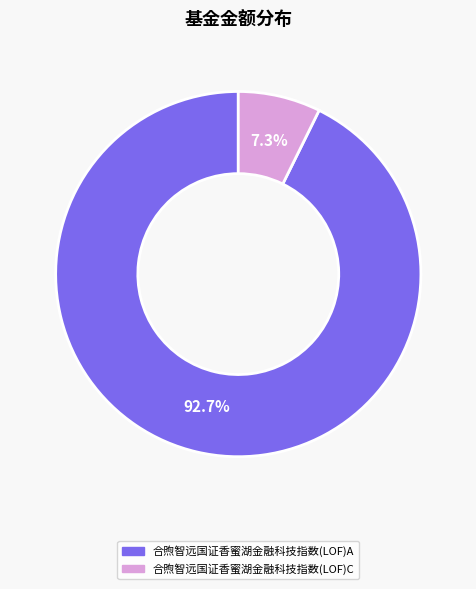

Is there any slice that represents more than half of the pie?

Yes